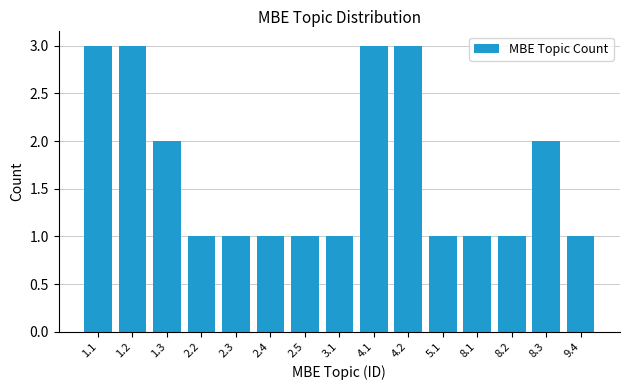

Reading left to right, extract all data points from this chart.

3	3	2	1	1	1	1	1	3	3	1	1	1	2	1